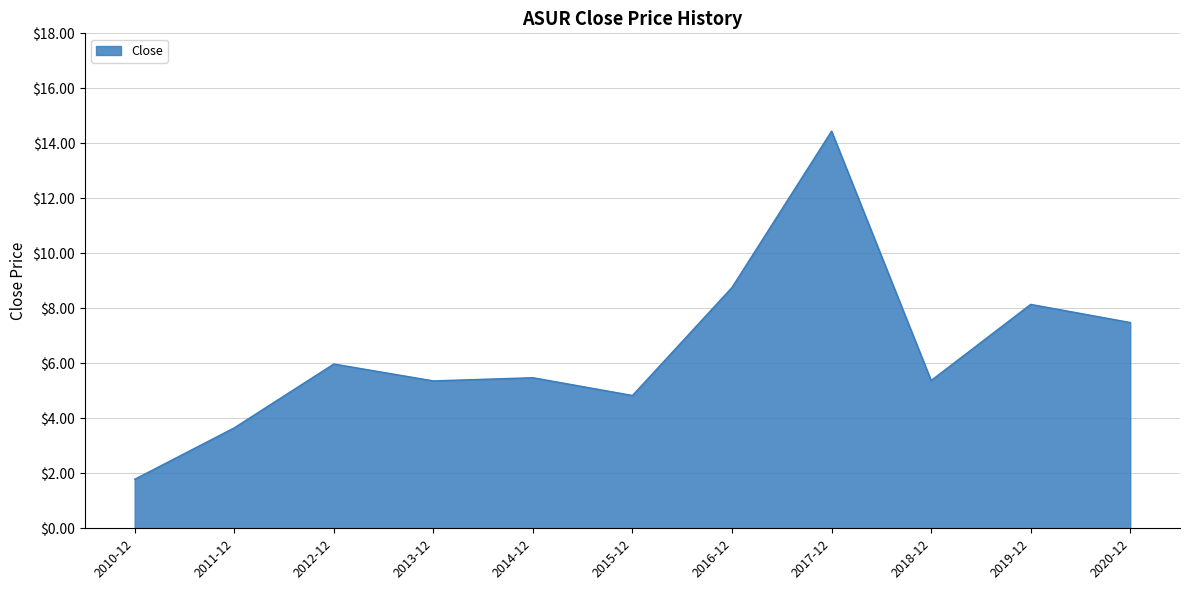

How many lines are shown in the chart?

1